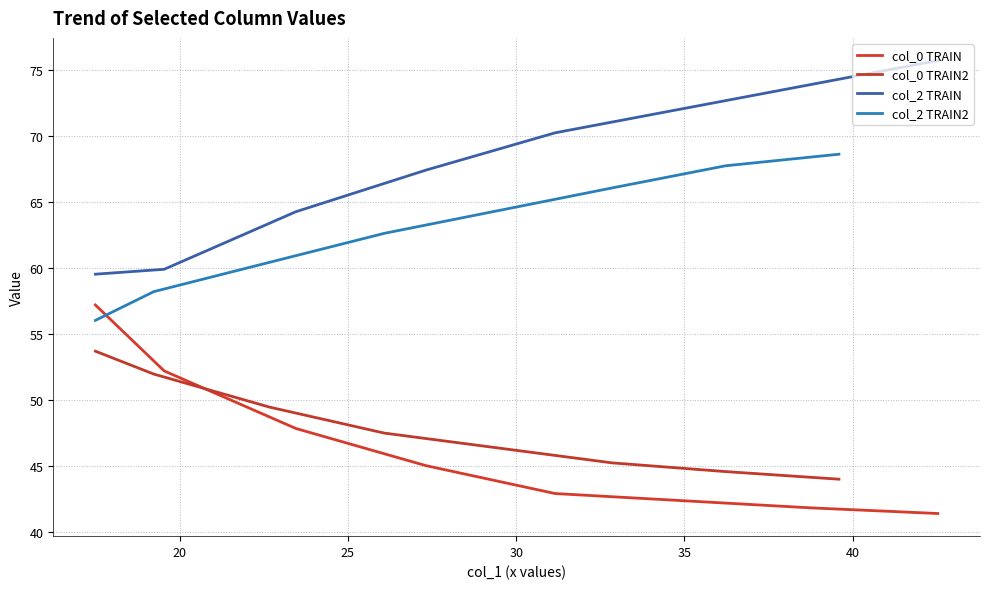

How many data points in col_0 TRAIN2 are above 47?

4